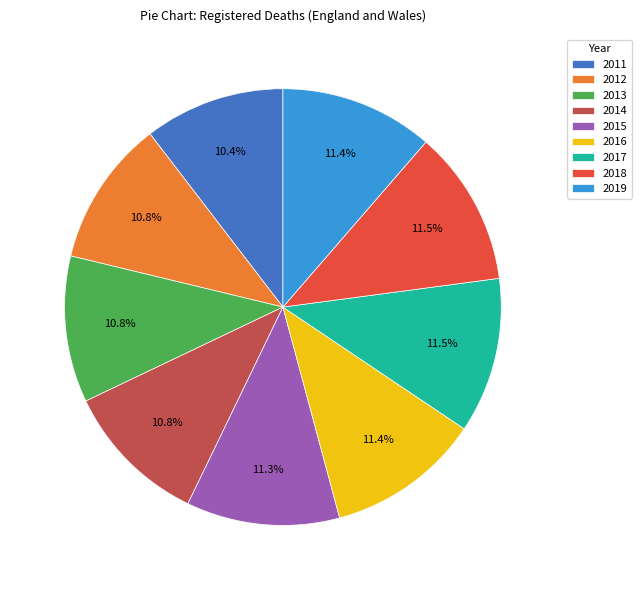

Is it true that 2013 is 11% of the pie?

True